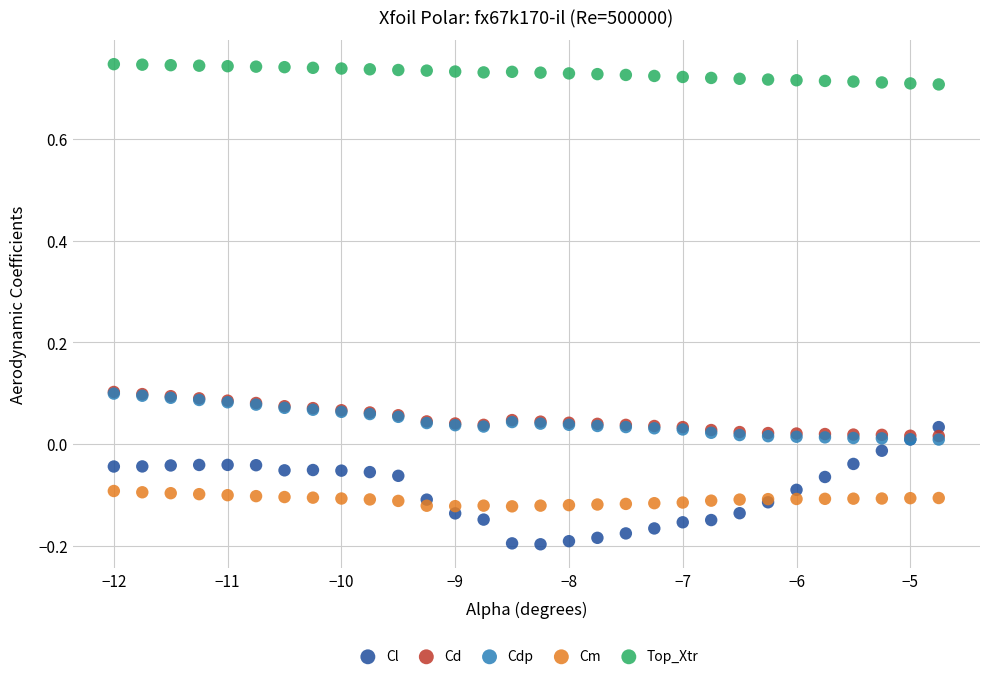

What are all the series names shown in the legend?

Cl, Cd, Cdp, Cm, Top_Xtr